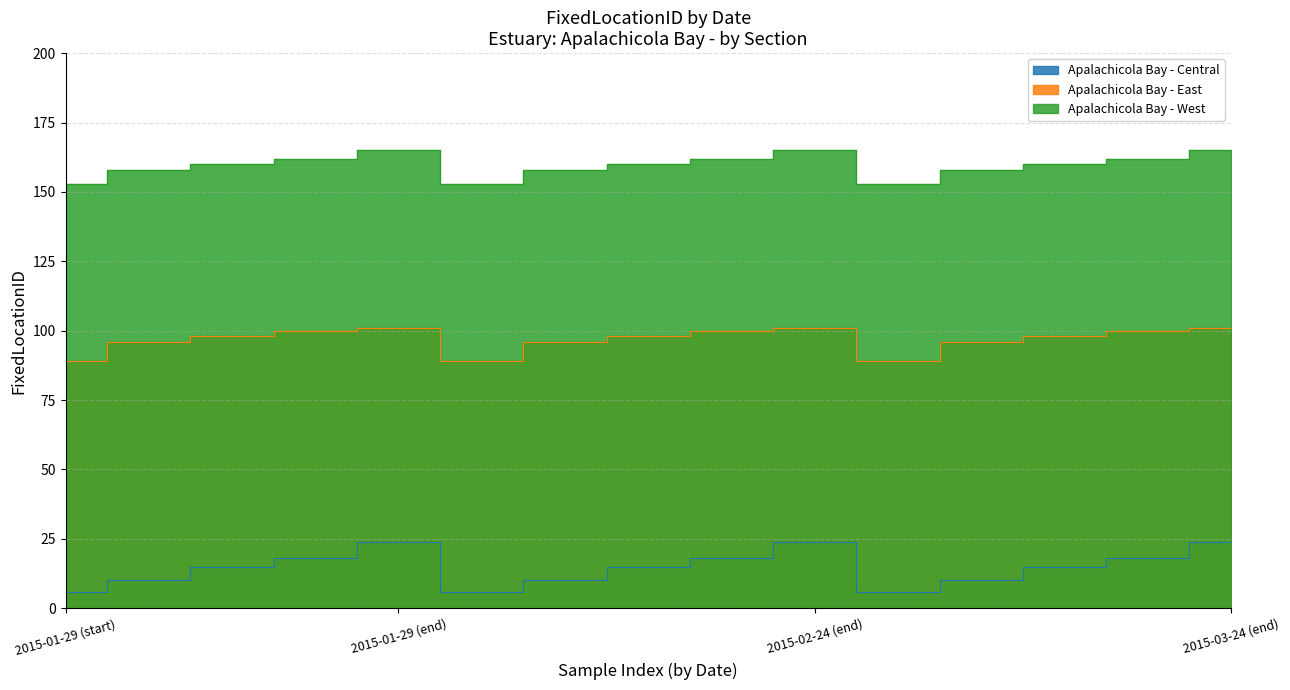

What is the lowest value of the Apalachicola Bay - East series?

89